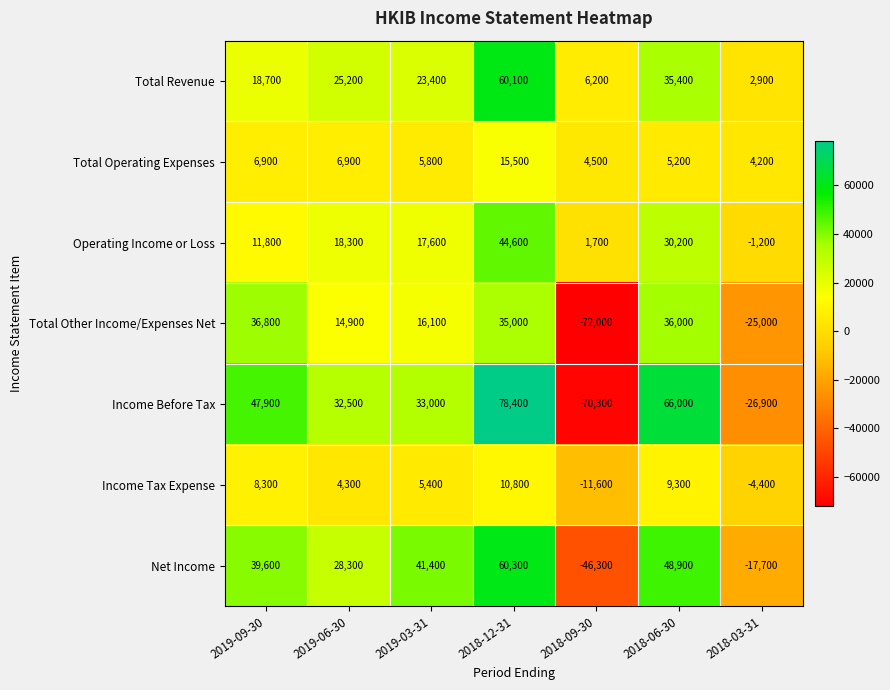

List the series in order of their peak value, highest first.

Income Before Tax, Net Income, Total Revenue, Operating Income or Loss, Total Other Income/Expenses Net, Total Operating Expenses, Income Tax Expense